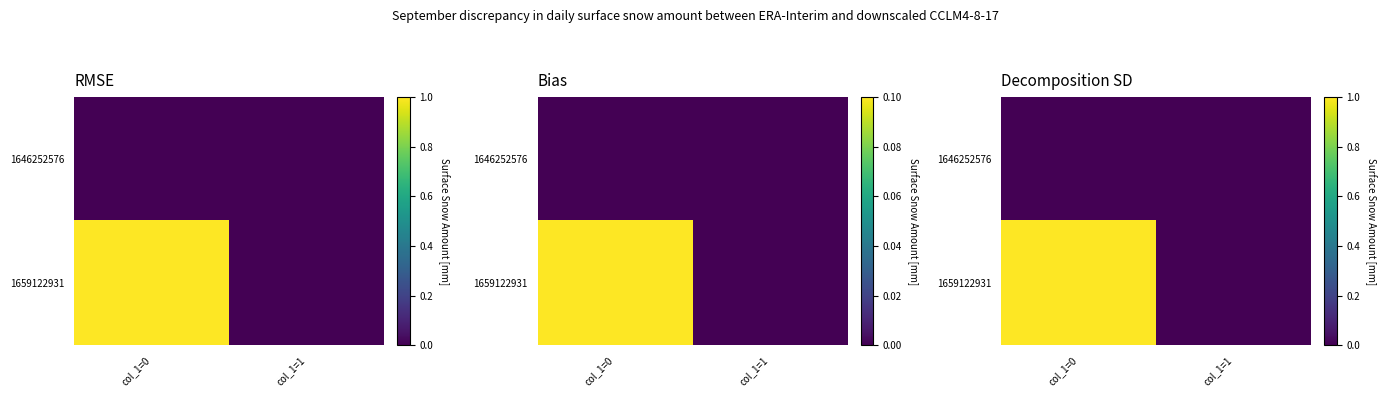

How many data points in 1659122931 are less than 1?

1